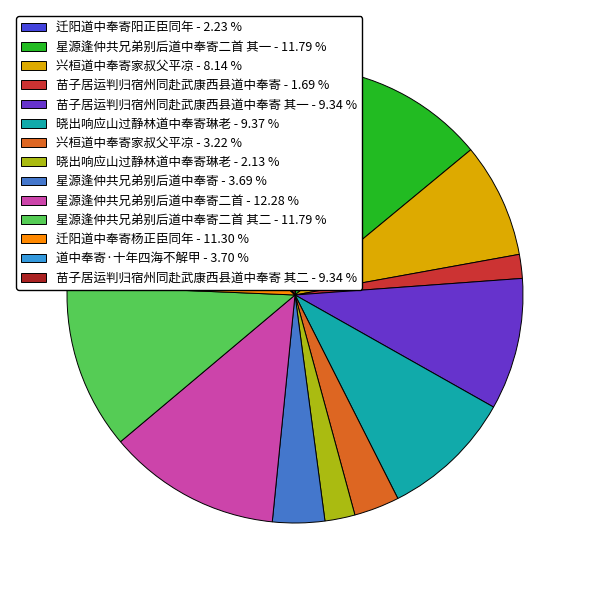

Is there any slice that represents more than half of the pie?

No